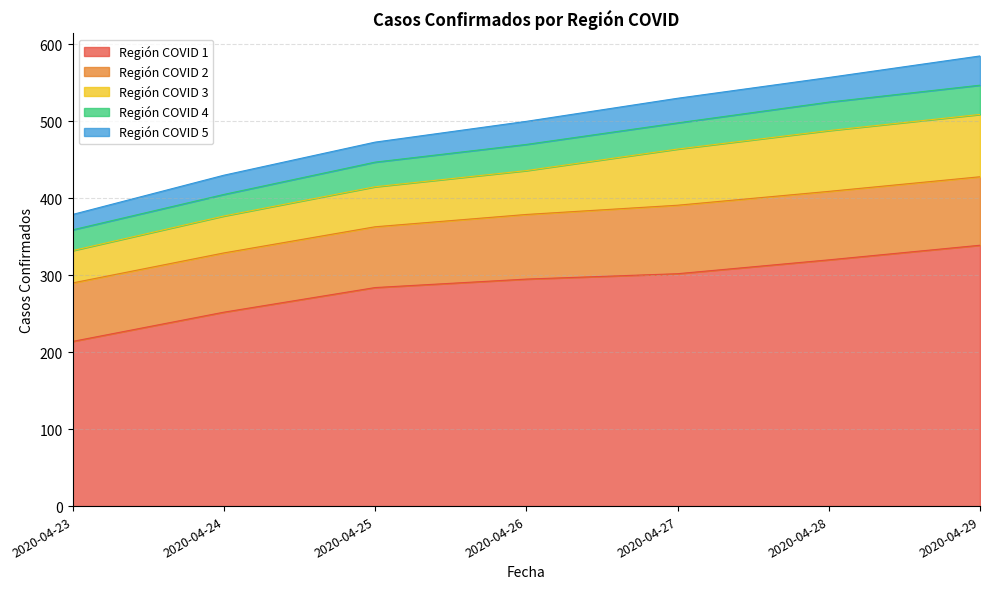

What is the value of the Región COVID 3 point at the 4th from the left?

57